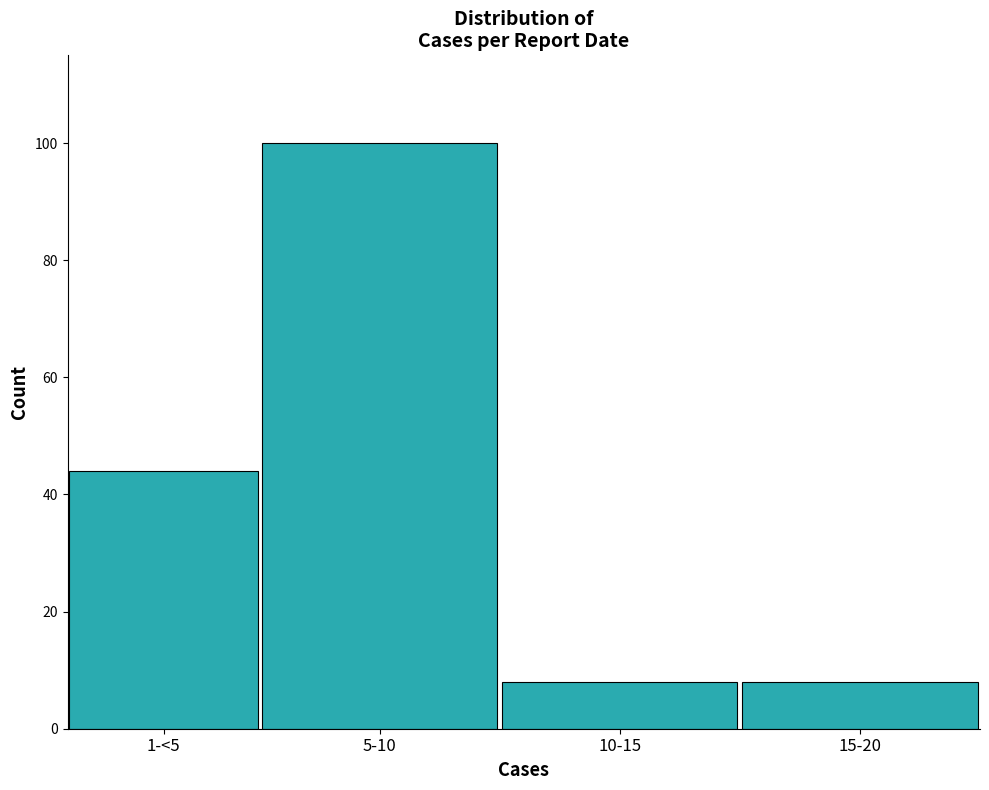

Reading left to right, what are all the values shown in this chart?

44	100	8	8